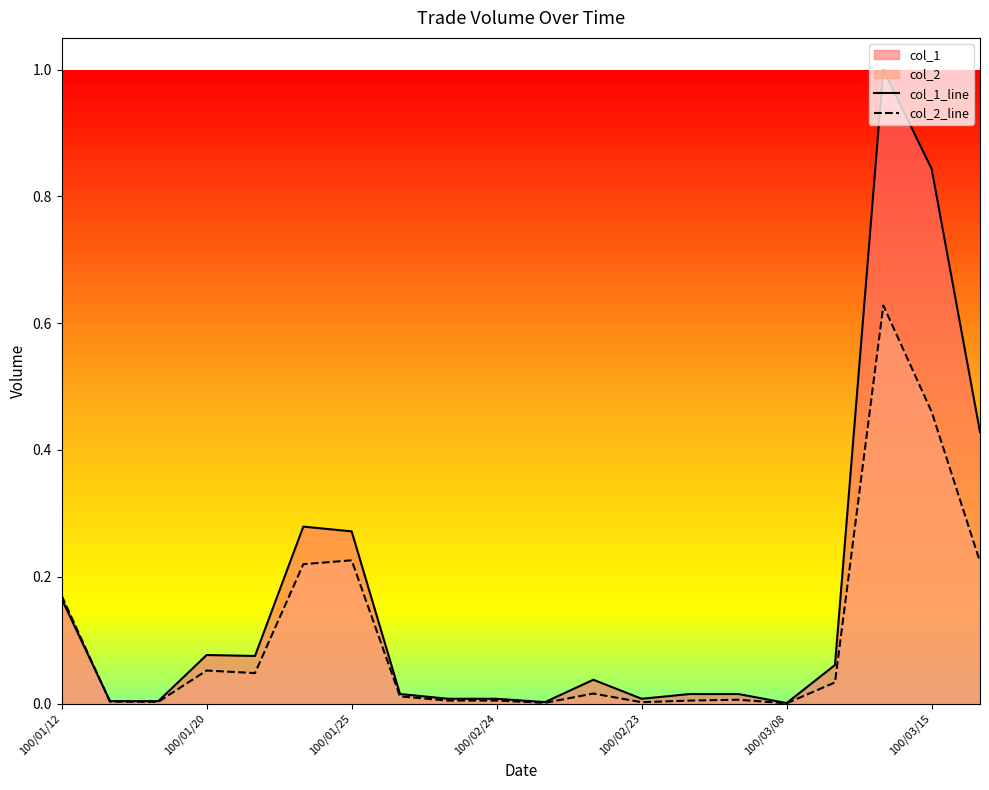

How many lines are shown in the chart?

2